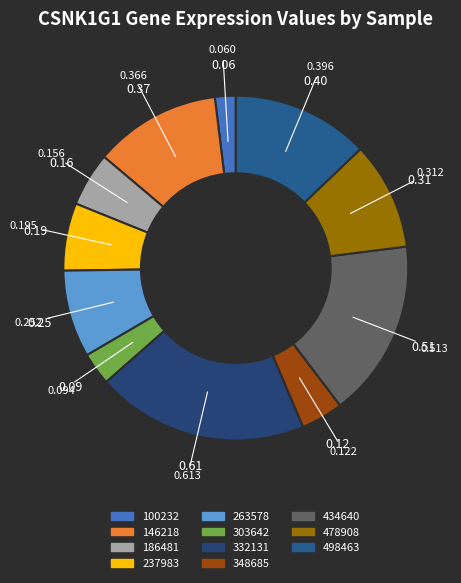

What percentage is NOT represented by 332131?

80.1%